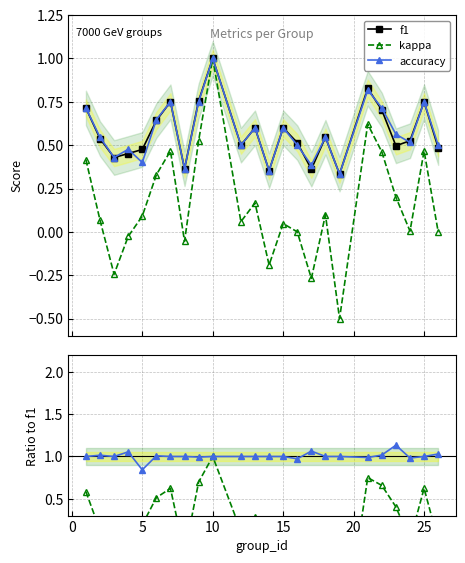

List the series in order of their peak value, lowest first.

f1, kappa, accuracy, kappa / f1, accuracy / f1